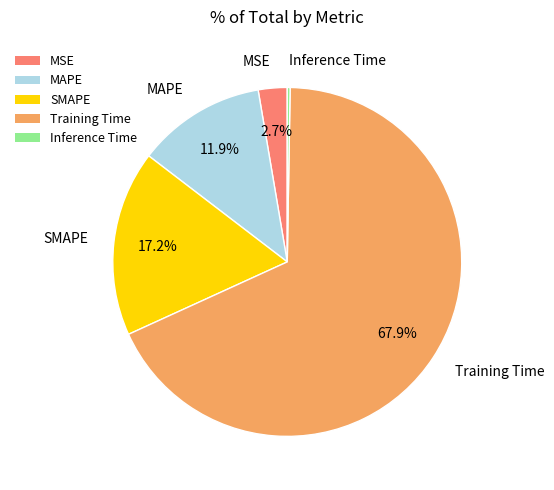

Which category has the biggest portion of the pie?

Training Time